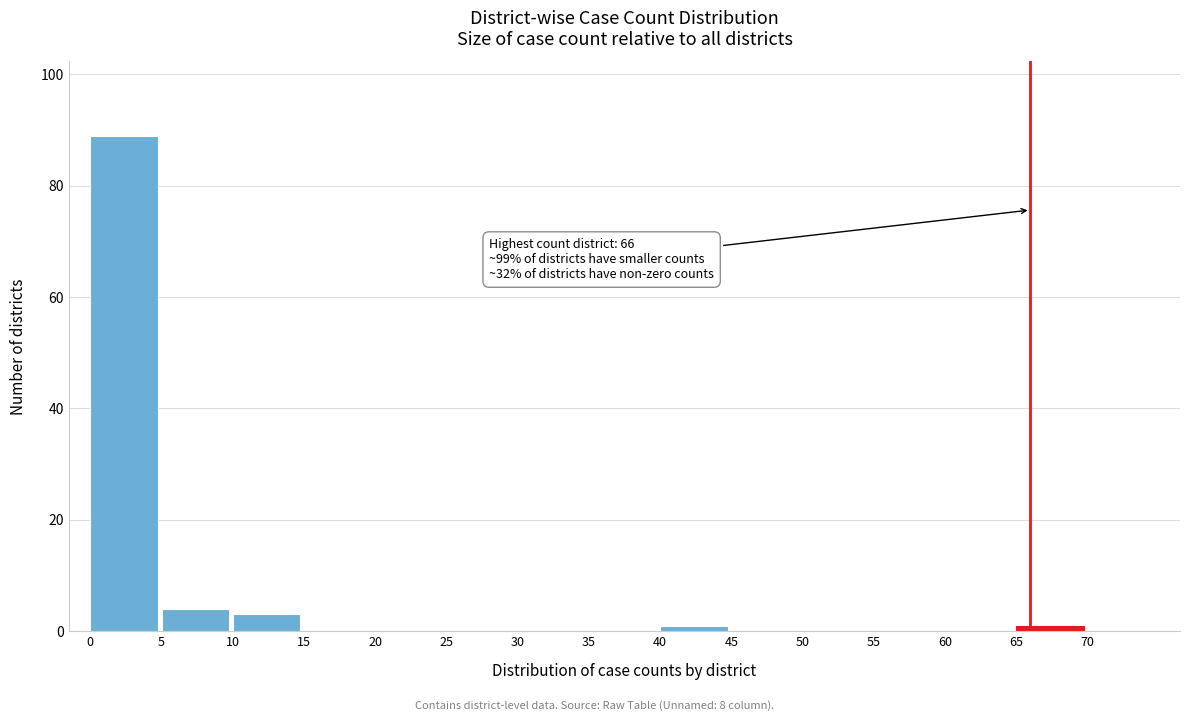

Over which range of the x-axis is the bar tallest?

0 to 5